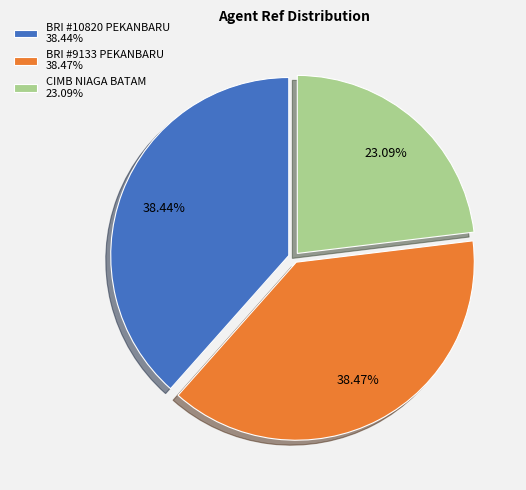

Count the number of slices in the pie.

3